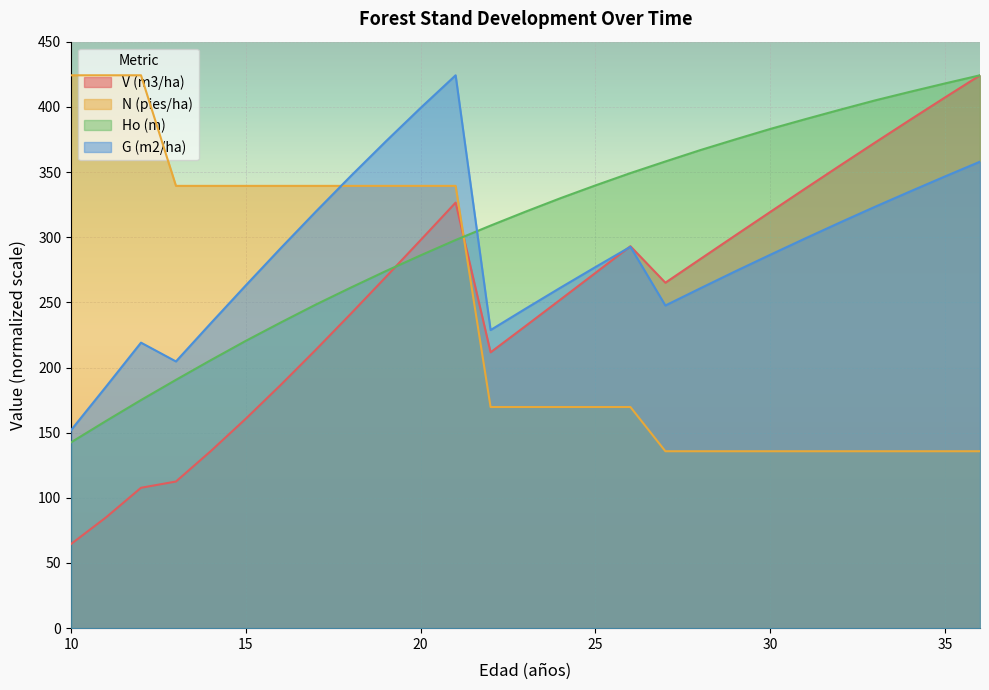

What is the total value across all series at 26?

1104.5